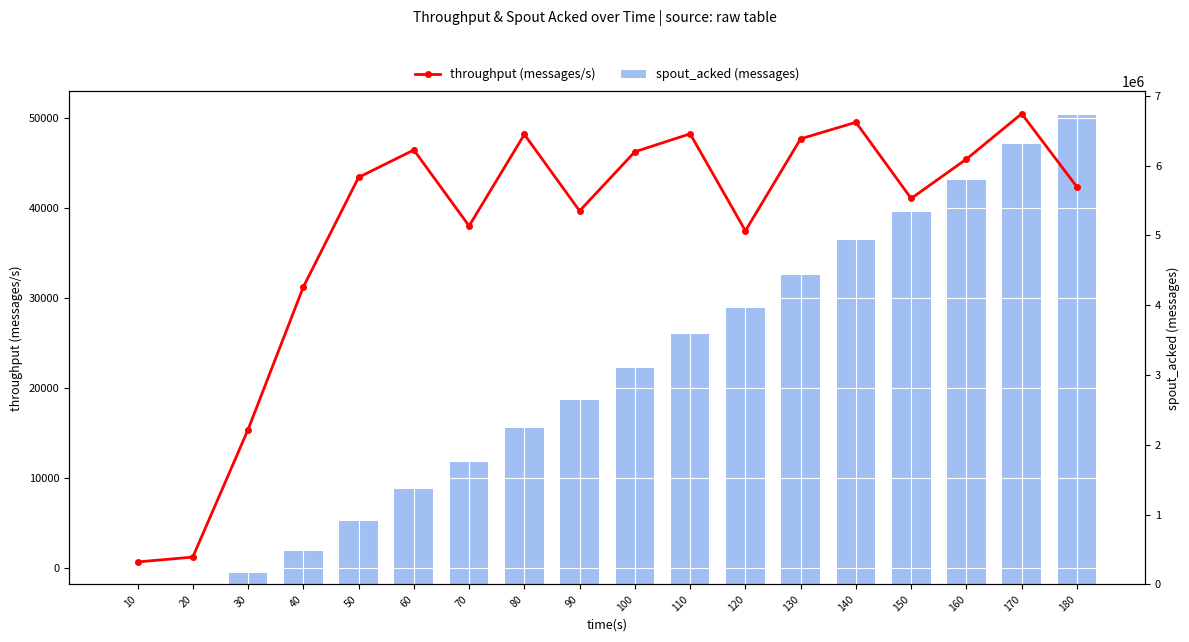

List the series in order of their peak value, highest first.

spout_acked (messages), throughput (messages/s)